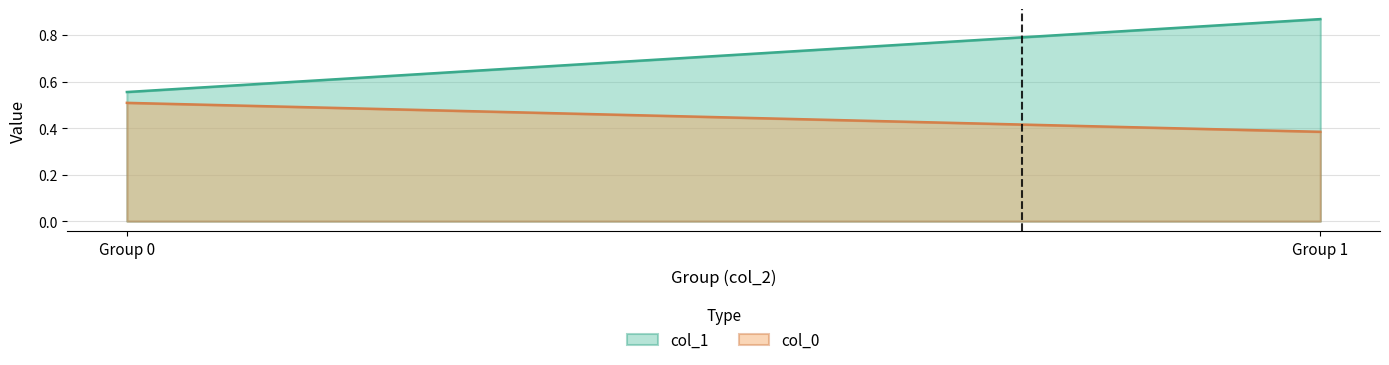

What is the difference between the maximum and minimum values in the col_0 series?

0.6